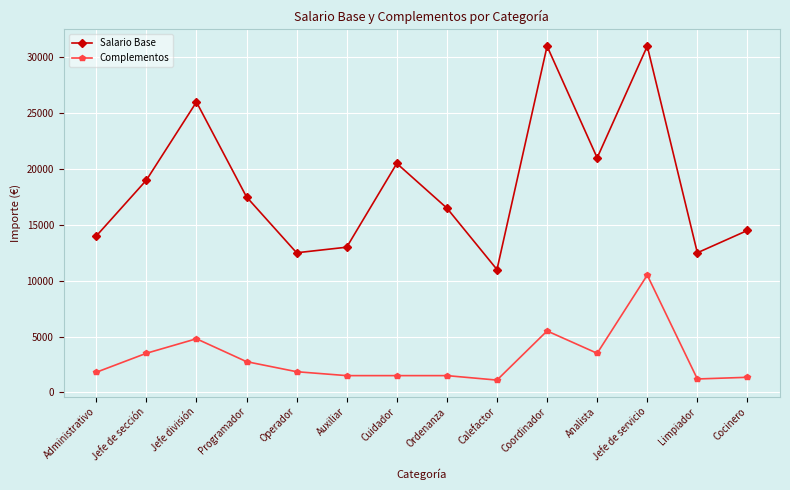

At Operador, list the series in order from largest to smallest.

Salario Base, Complementos